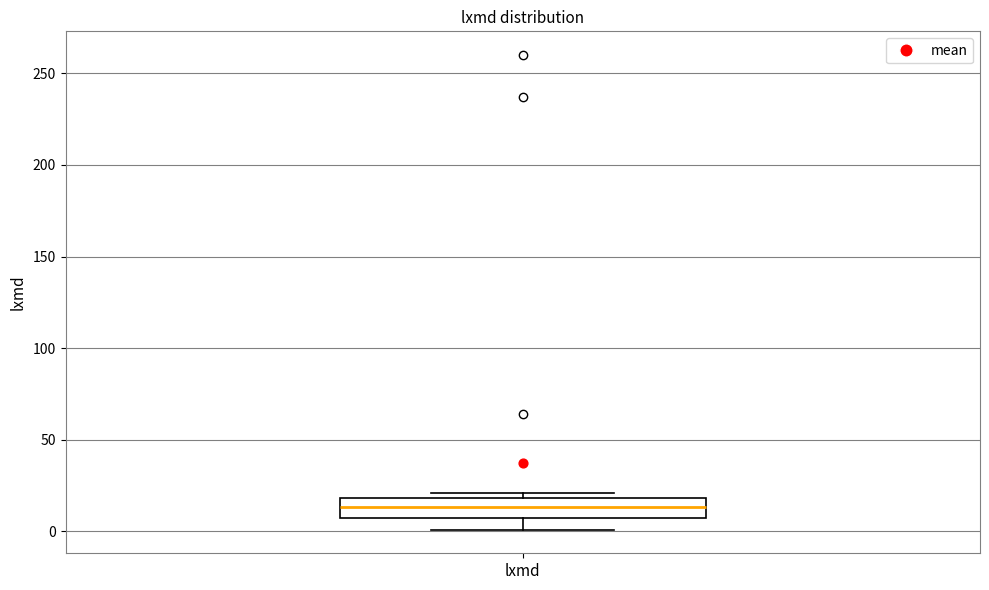

Where is the lower edge of the box for lxmd on the y-axis? The values are not printed on the chart, so give them approximately, as read against the axis.

10